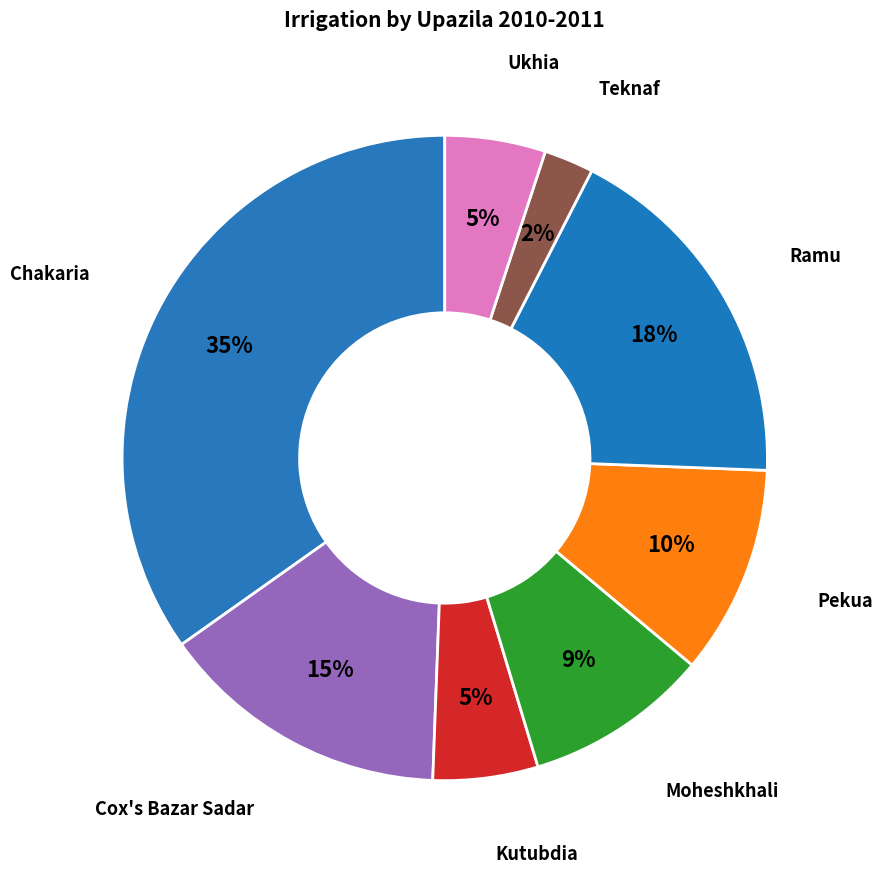

Is Cox's Bazar Sadar the majority of the pie?

No